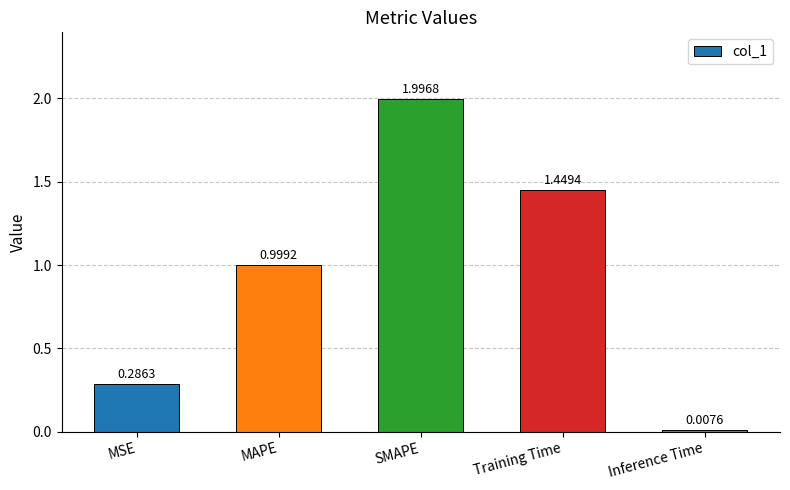

Which label corresponds to the largest value in the chart?

SMAPE